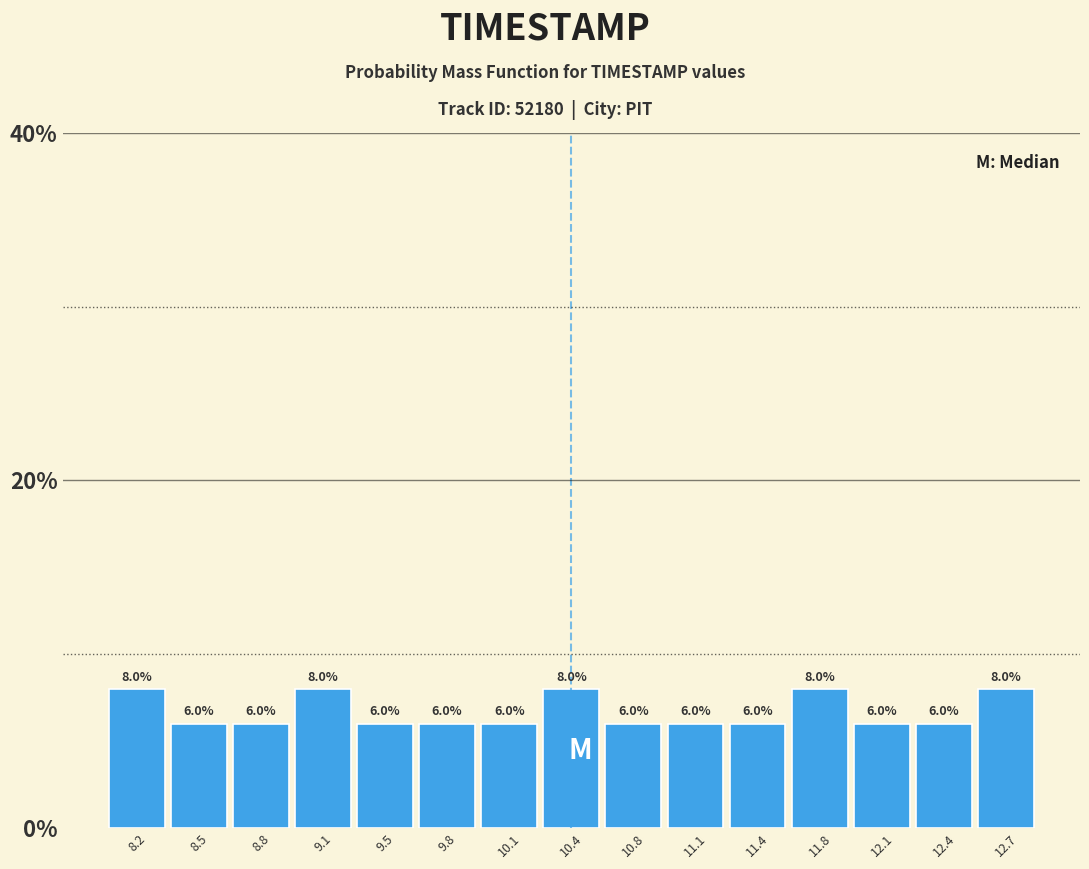

How tall is the bar that spans 11.60 to 11.90 on the x-axis? The bar edges are not printed on the chart, so give them approximately, as read against the axis.

8.0